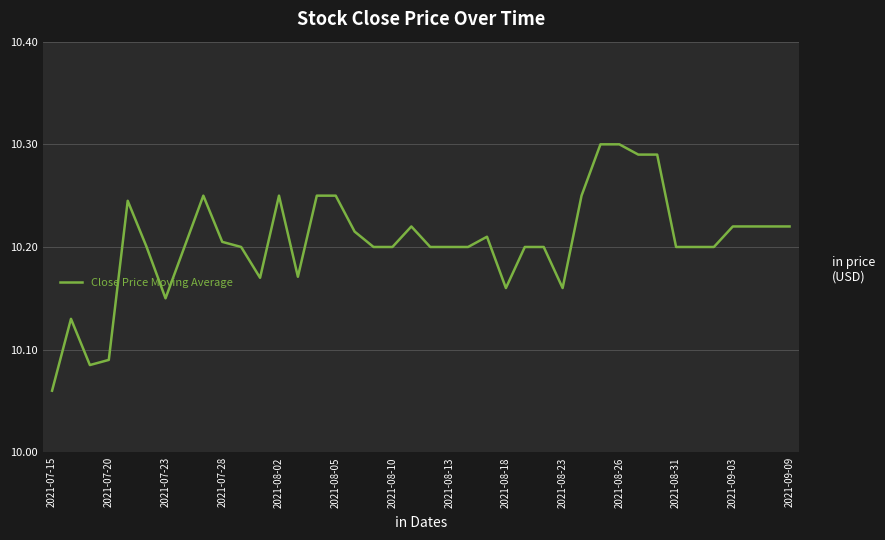

True or false: the data shows 16.0 at 2021-08-02.

False